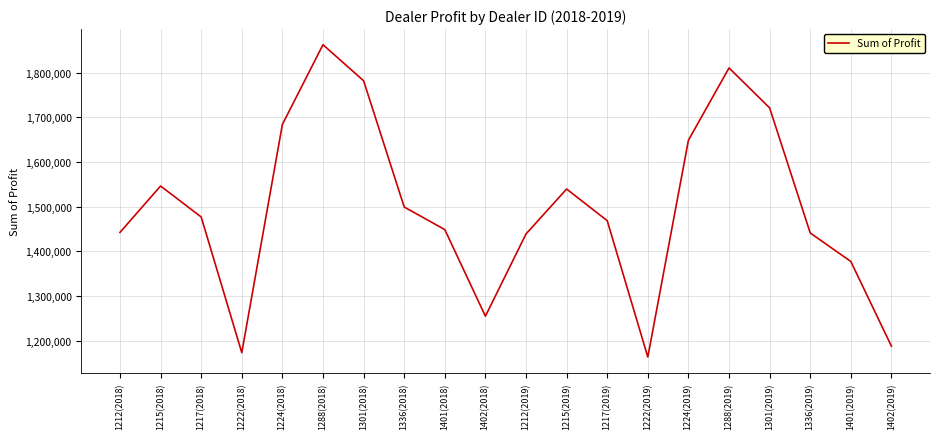

How many lines are shown in the chart?

1